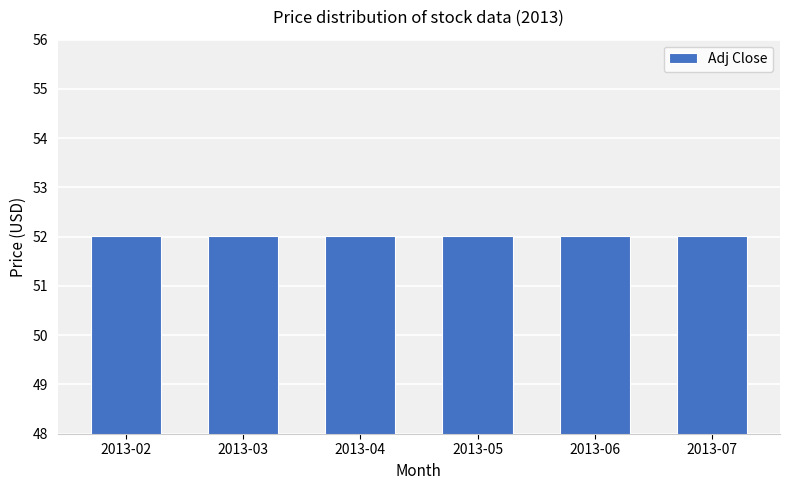

Which has a higher value, 2013-06 or 2013-03?

2013-06